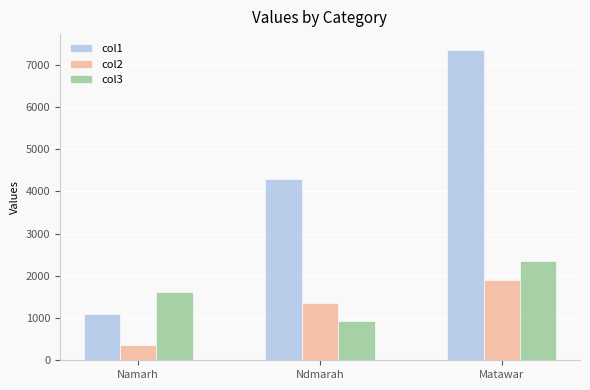

What position from the right is Namarh?

3